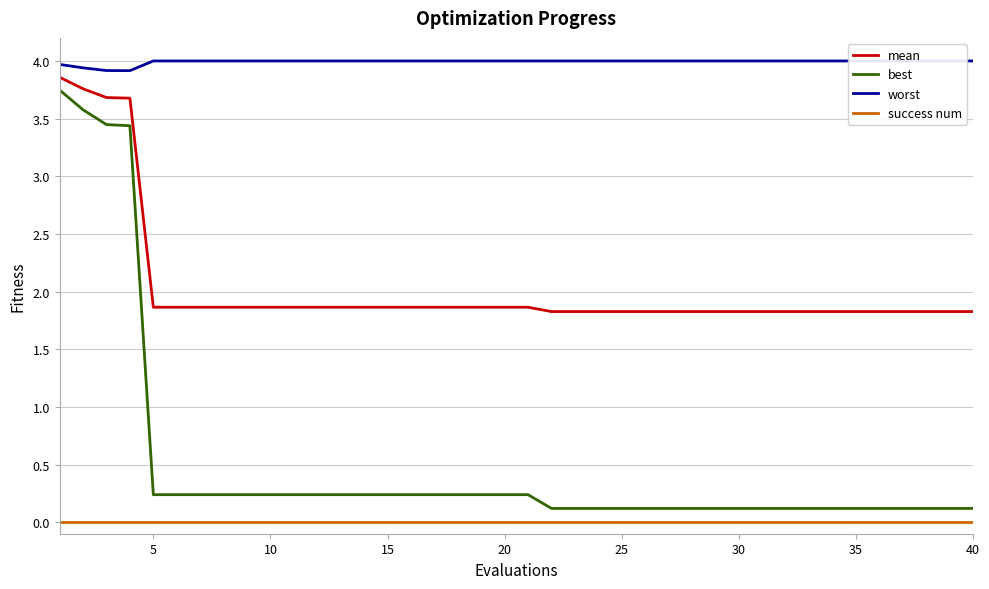

Reading right to left, transcribe all the data shown in this chart.

mean: 1.8	1.8	1.8	1.8	1.8	1.8	1.8	1.8	1.8	1.8	1.8	1.8	1.8	1.8	1.8	1.8	1.8	1.8	1.8	1.9	1.9	1.9	1.9	1.9	1.9	1.9	1.9	1.9	1.9	1.9	1.9	1.9	1.9	1.9	1.9	1.9	3.7	3.7	3.8	3.9
best: 0.1	0.1	0.1	0.1	0.1	0.1	0.1	0.1	0.1	0.1	0.1	0.1	0.1	0.1	0.1	0.1	0.1	0.1	0.1	0.2	0.2	0.2	0.2	0.2	0.2	0.2	0.2	0.2	0.2	0.2	0.2	0.2	0.2	0.2	0.2	0.2	3.4	3.4	3.6	3.7
worst: 4.0	4.0	4.0	4.0	4.0	4.0	4.0	4.0	4.0	4.0	4.0	4.0	4.0	4.0	4.0	4.0	4.0	4.0	4.0	4.0	4.0	4.0	4.0	4.0	4.0	4.0	4.0	4.0	4.0	4.0	4.0	4.0	4.0	4.0	4.0	4.0	3.9	3.9	3.9	4.0
success num: 0.0	0.0	0.0	0.0	0.0	0.0	0.0	0.0	0.0	0.0	0.0	0.0	0.0	0.0	0.0	0.0	0.0	0.0	0.0	0.0	0.0	0.0	0.0	0.0	0.0	0.0	0.0	0.0	0.0	0.0	0.0	0.0	0.0	0.0	0.0	0.0	0.0	0.0	0.0	0.0